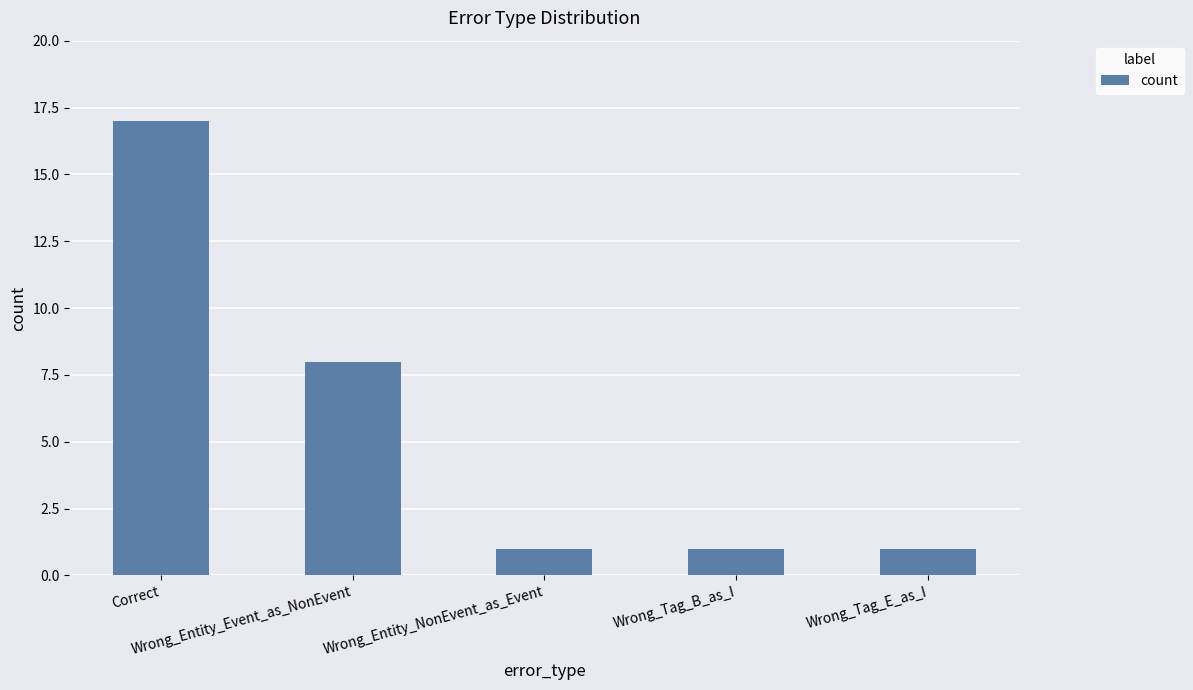

What is the change in value from Wrong_Entity_Event_as_NonEvent to Wrong_Entity_NonEvent_as_Event?

-7